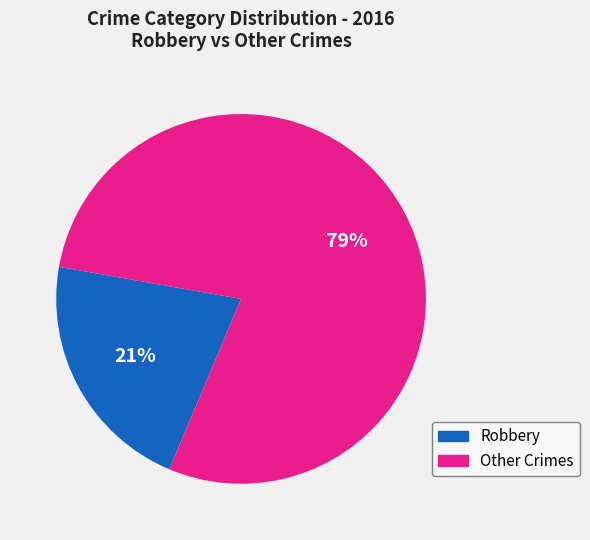

To the nearest percent, what is the average slice percentage?

50%